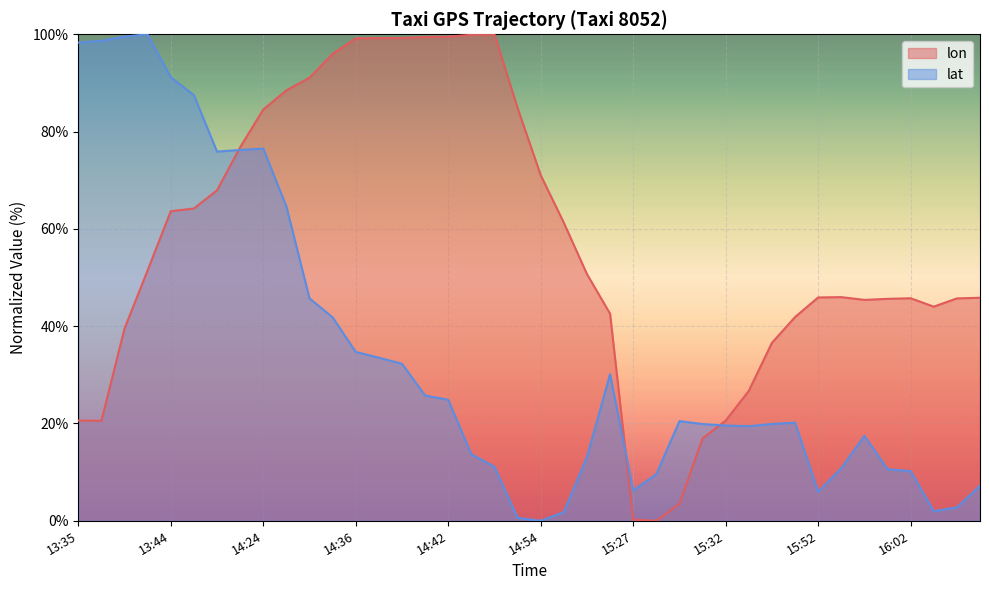

How many series are shown in this chart?

2